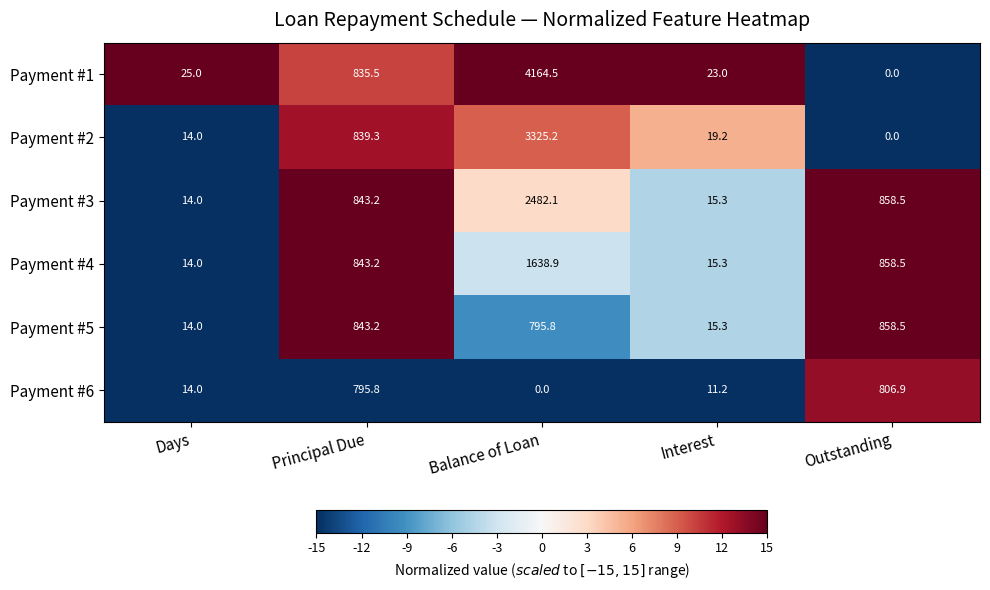

Which label corresponds to the largest value in the chart?

Balance of Loan